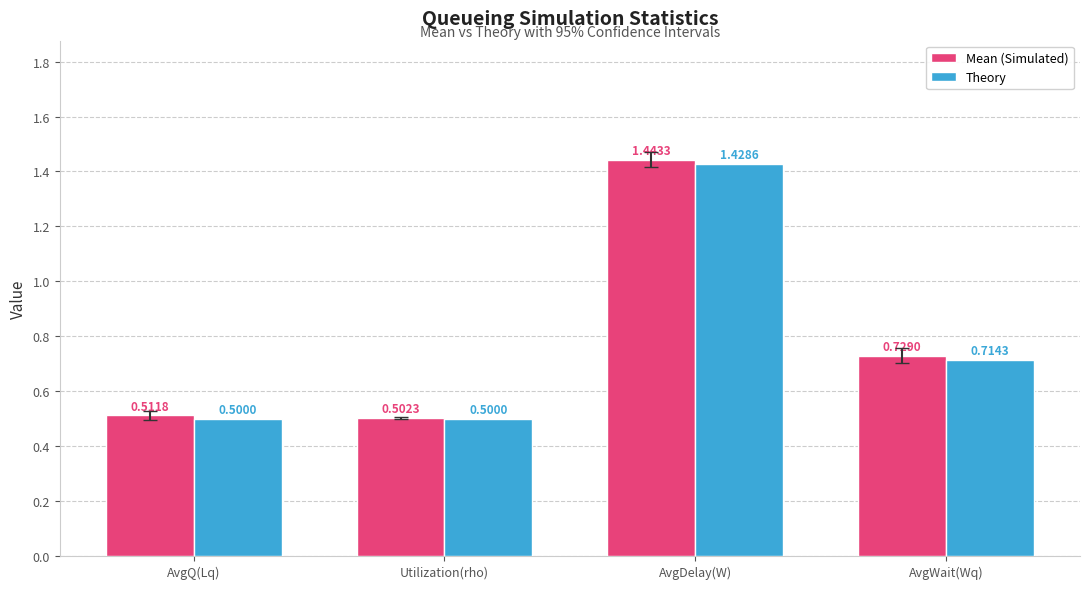

Read the Mean (Simulated) value at Utilization(rho).

0.5